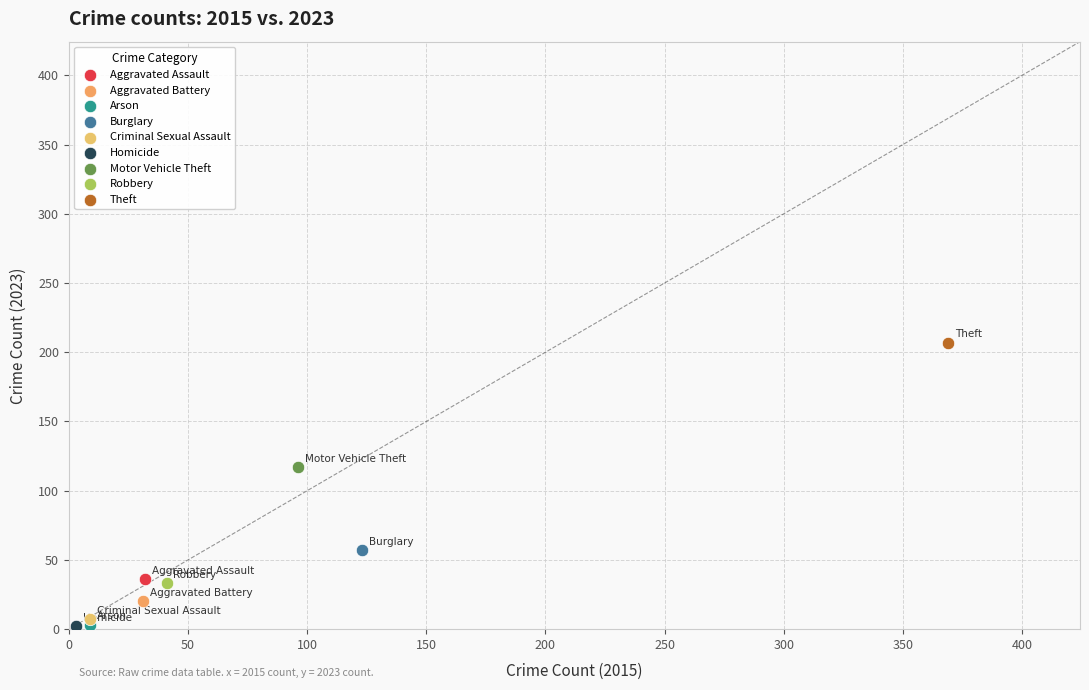

What are all the series names shown in the legend?

Aggravated Assault, Aggravated Battery, Arson, Burglary, Criminal Sexual Assault, Homicide, Motor Vehicle Theft, Robbery, Theft